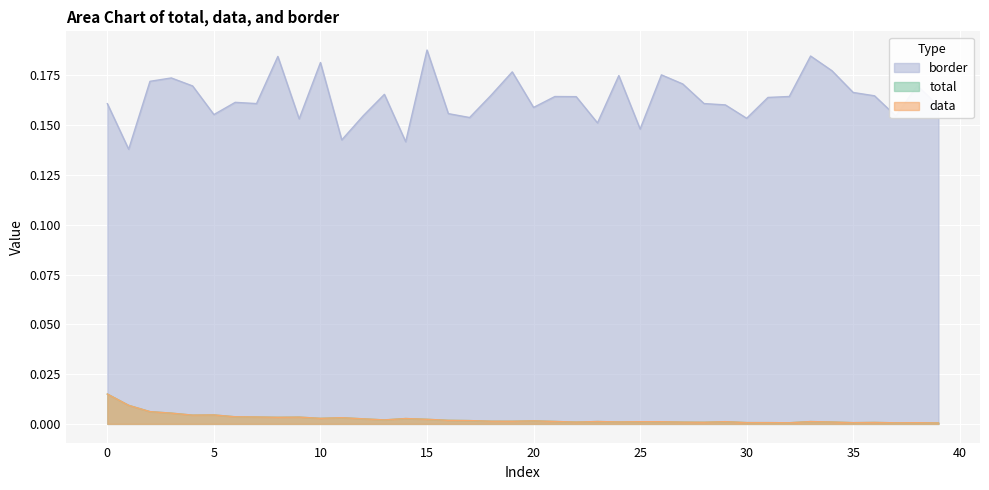

Which series has the largest total across all categories?

border